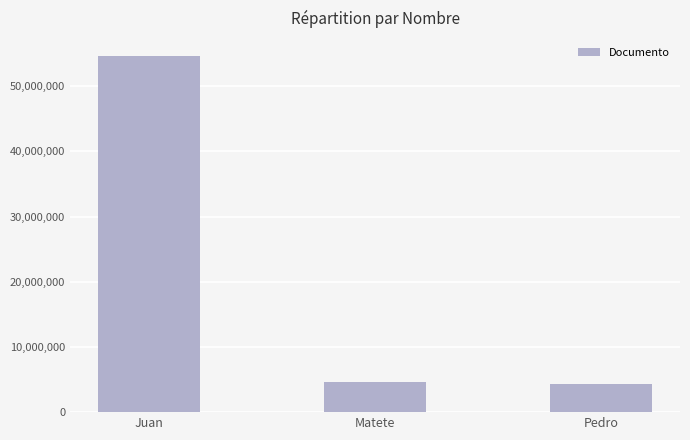

Reading right to left, transcribe all the data shown in this chart.

Pedro=4335506	Matete=4589475	Juan=54654658